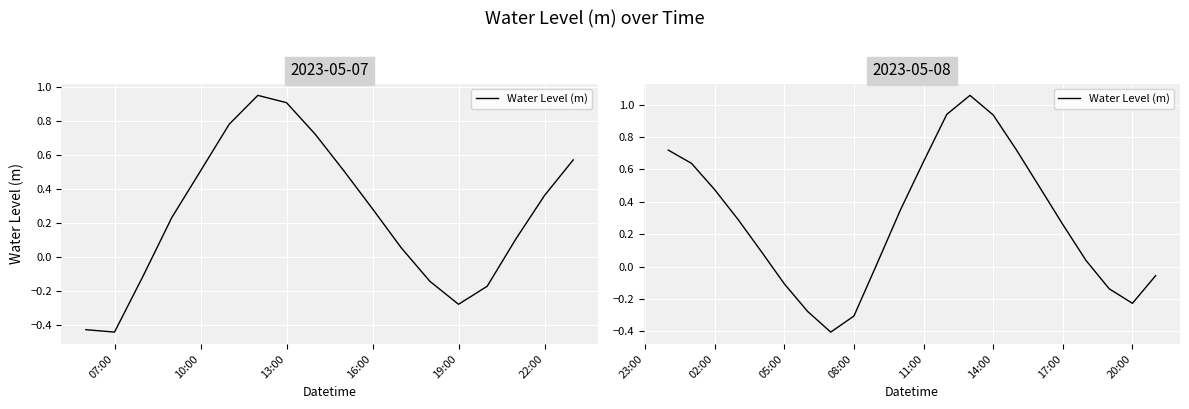

What is the change in value from 08:00 to 17:00?

+0.6